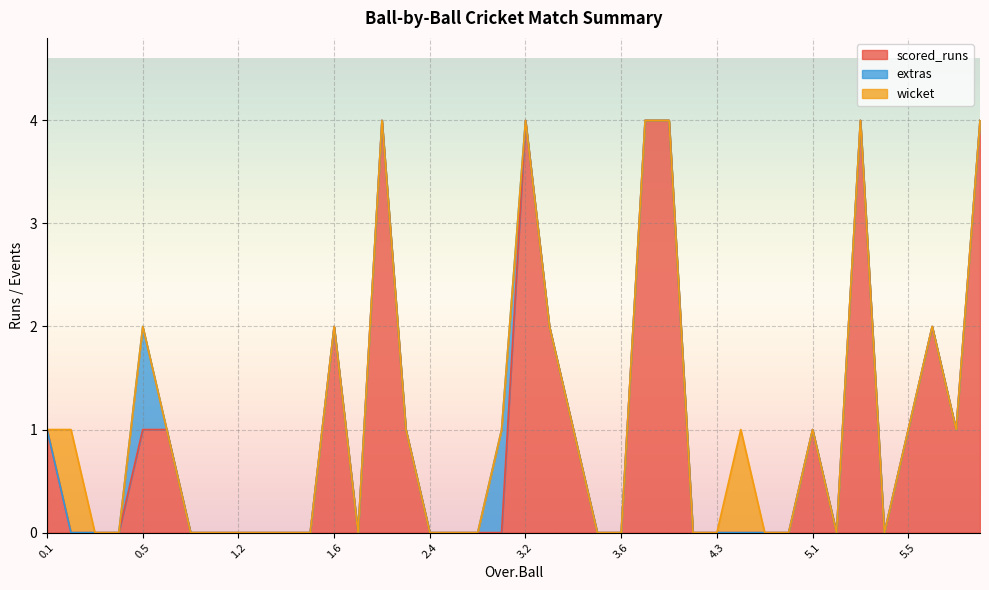

Between 5.1 and 3.4, which is larger?

5.1